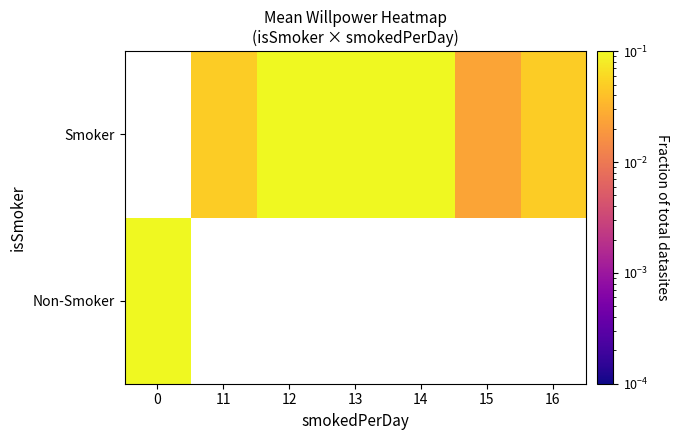

Count the number of categories in the chart.

7